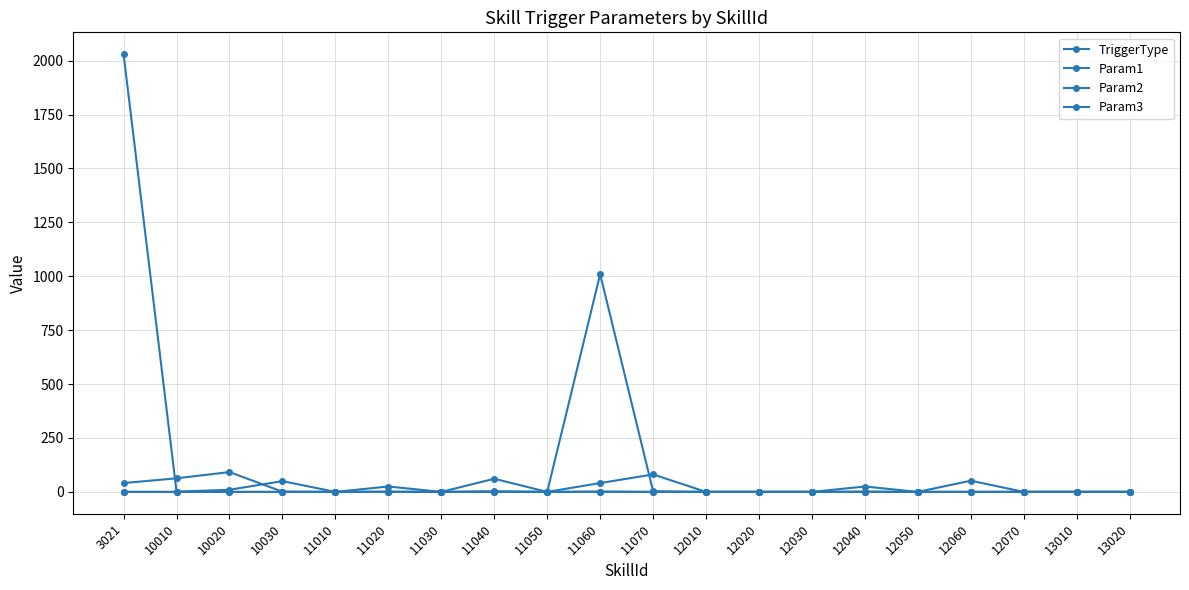

Is this an area chart (filled region under the line)?

No